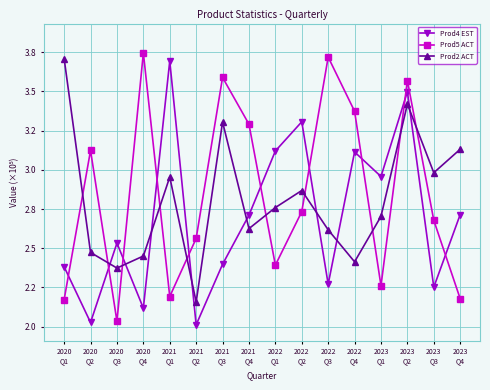

Read the Prod2 ACT value at 2020
Q4.

245048